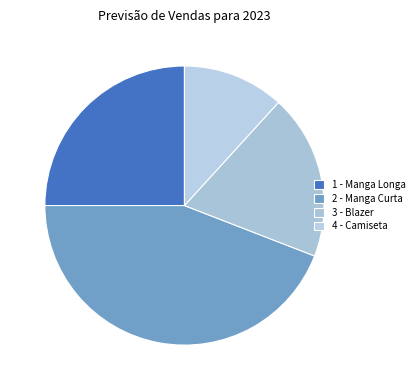

What is the smallest slice in the pie chart?

4 - Camiseta